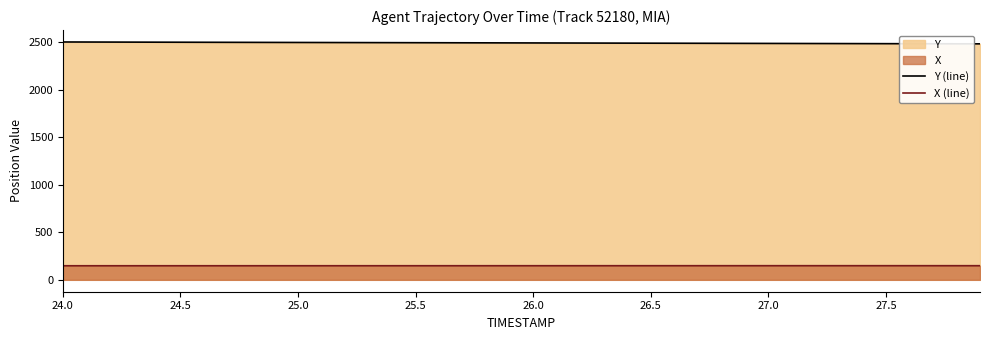

Count the number of categories in the chart.

40